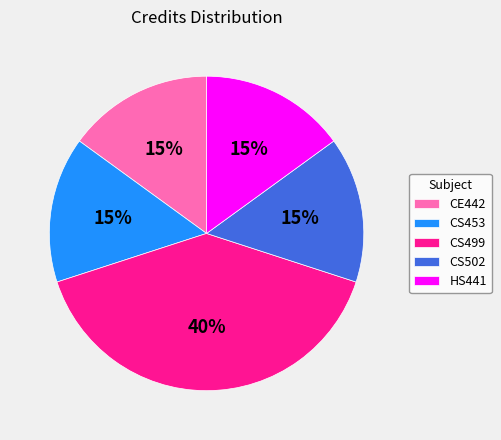

What is the largest slice in the pie chart?

CS499